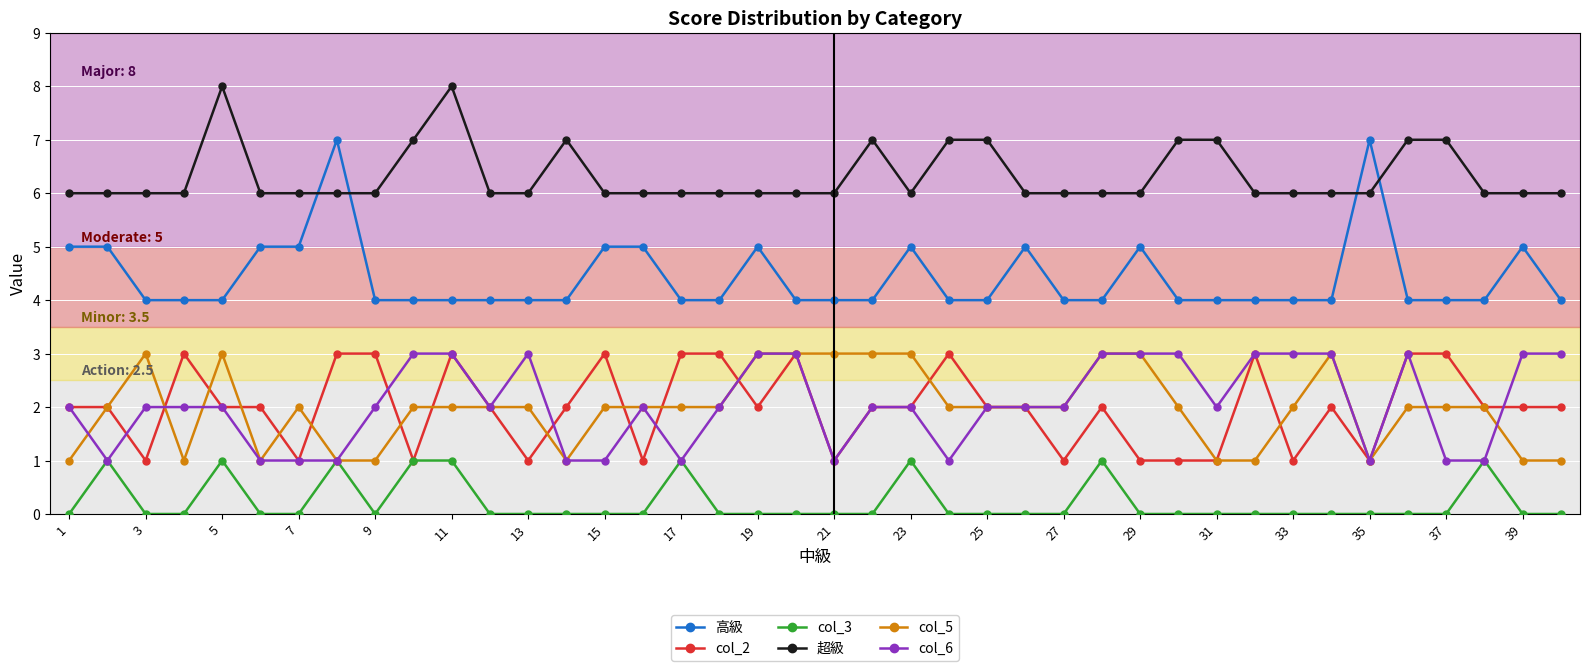

How many intersections are there between 超級 and 高級?

4